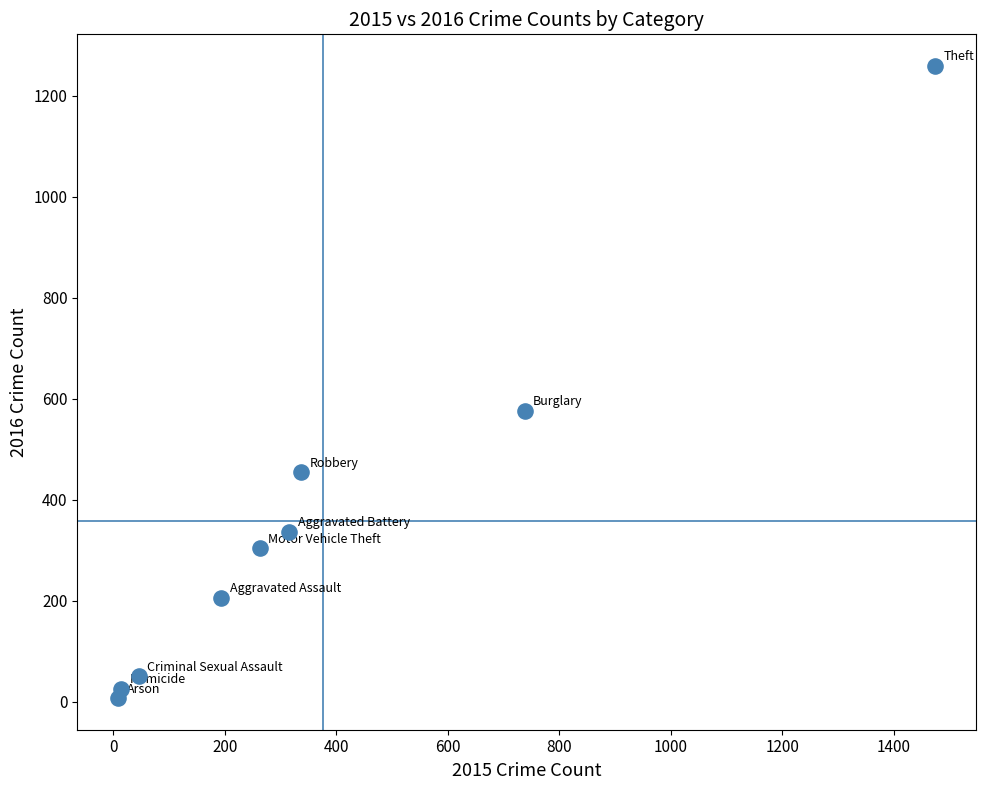

What is the range of X values (max minus min)?

1465